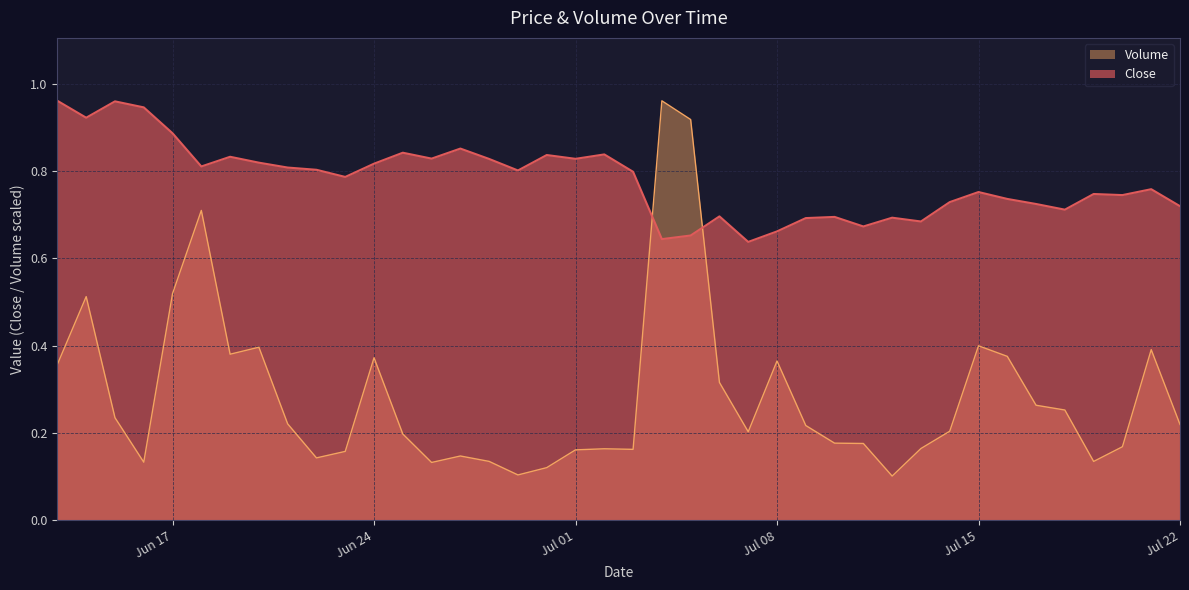

Which series ends up on top after the final intersection of Close and Volume?

Close